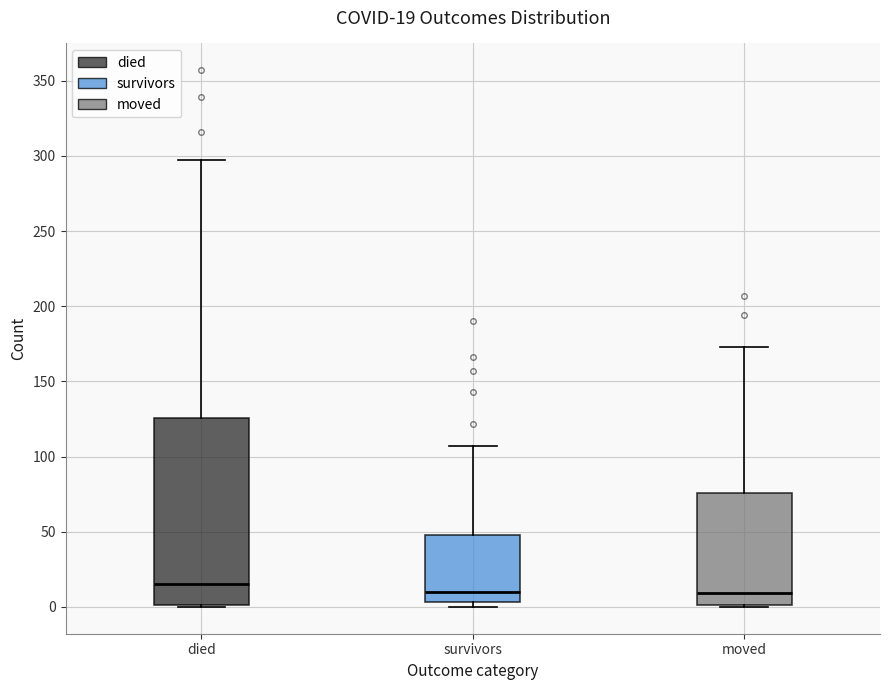

Which box is the tallest, from its lower edge to its upper edge?

died